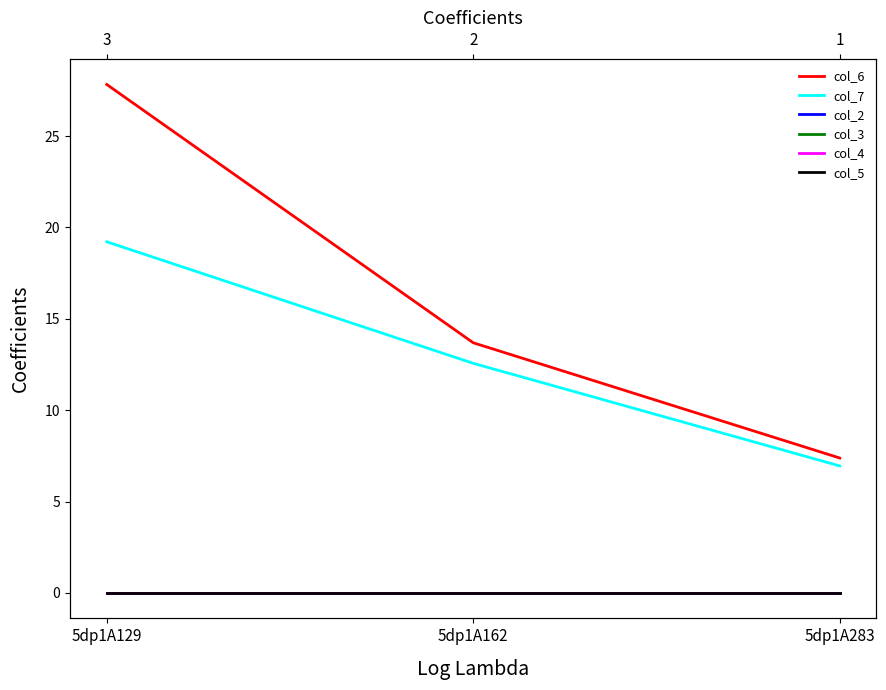

The value of col_2 at 5dp1A129 is 0.0. True or false?

True